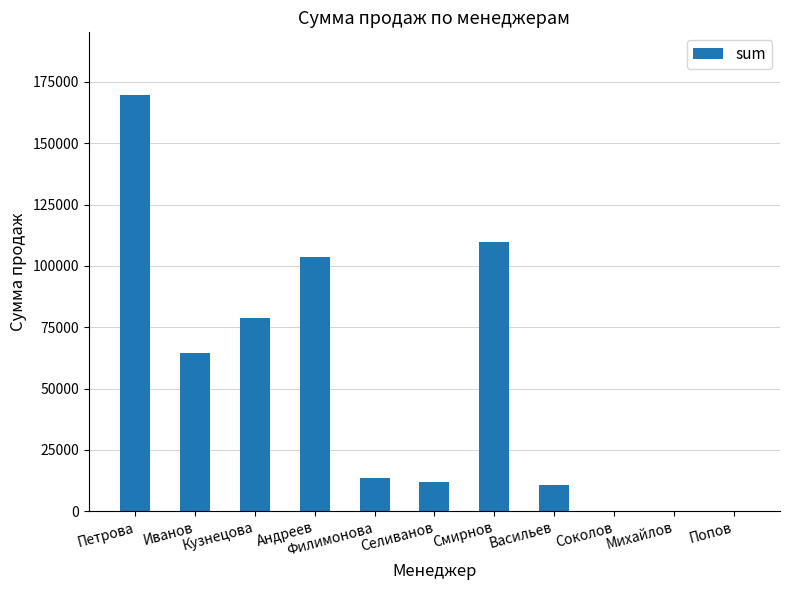

What is the sum of the values at Васильев and Соколов?

10636.1